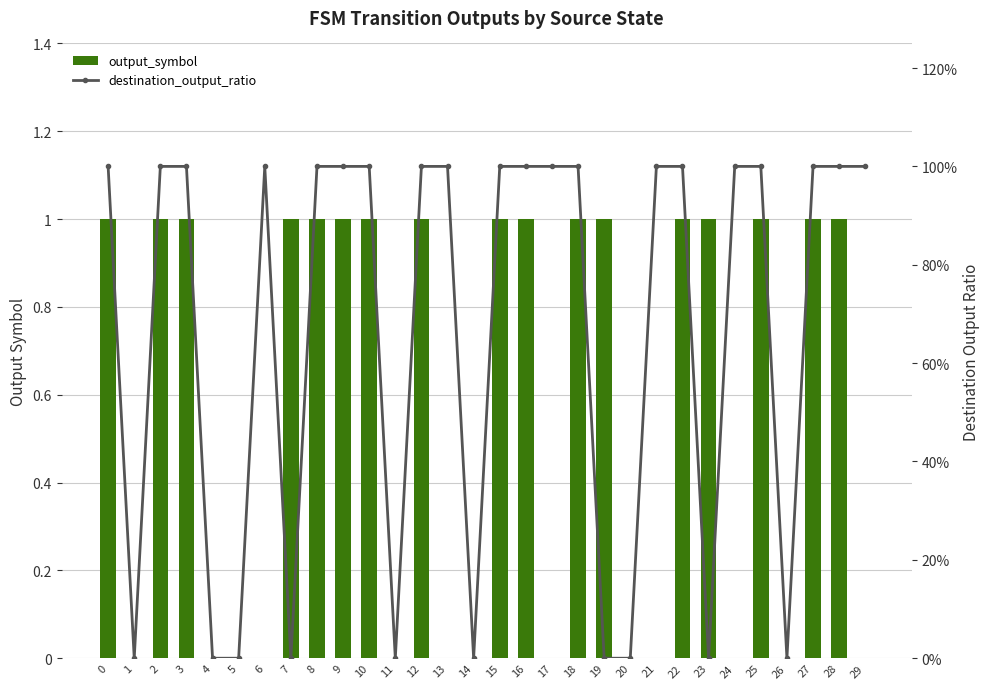

True or false: output_symbol has a value of 1 at 23.

True